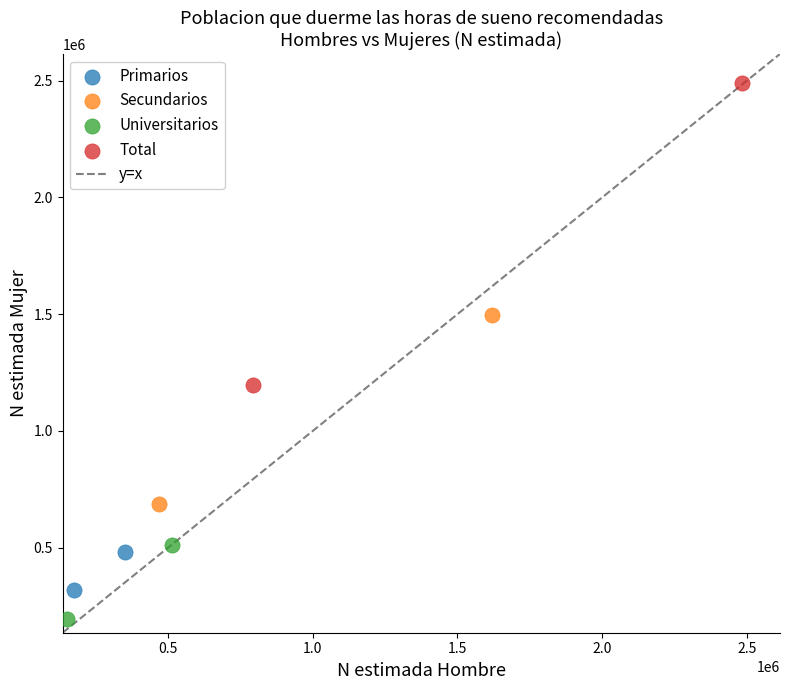

Which series reaches the maximum Y coordinate?

Total